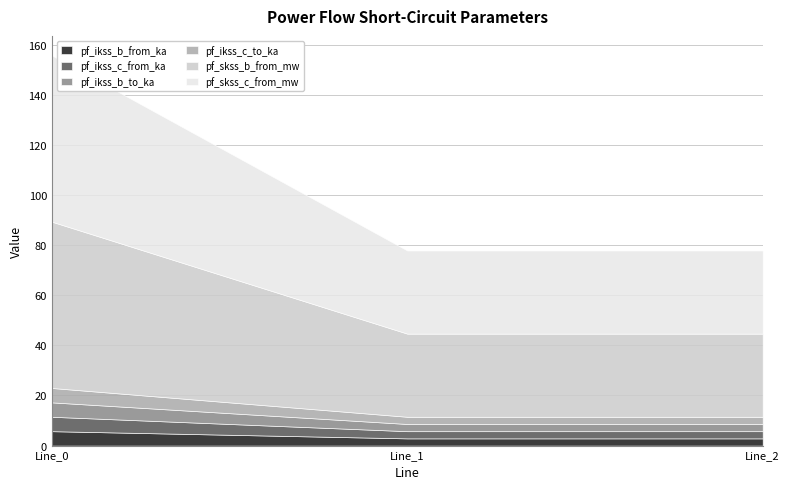

What is the value of the pf_ikss_b_from_ka point at the 2nd from the left?

2.9